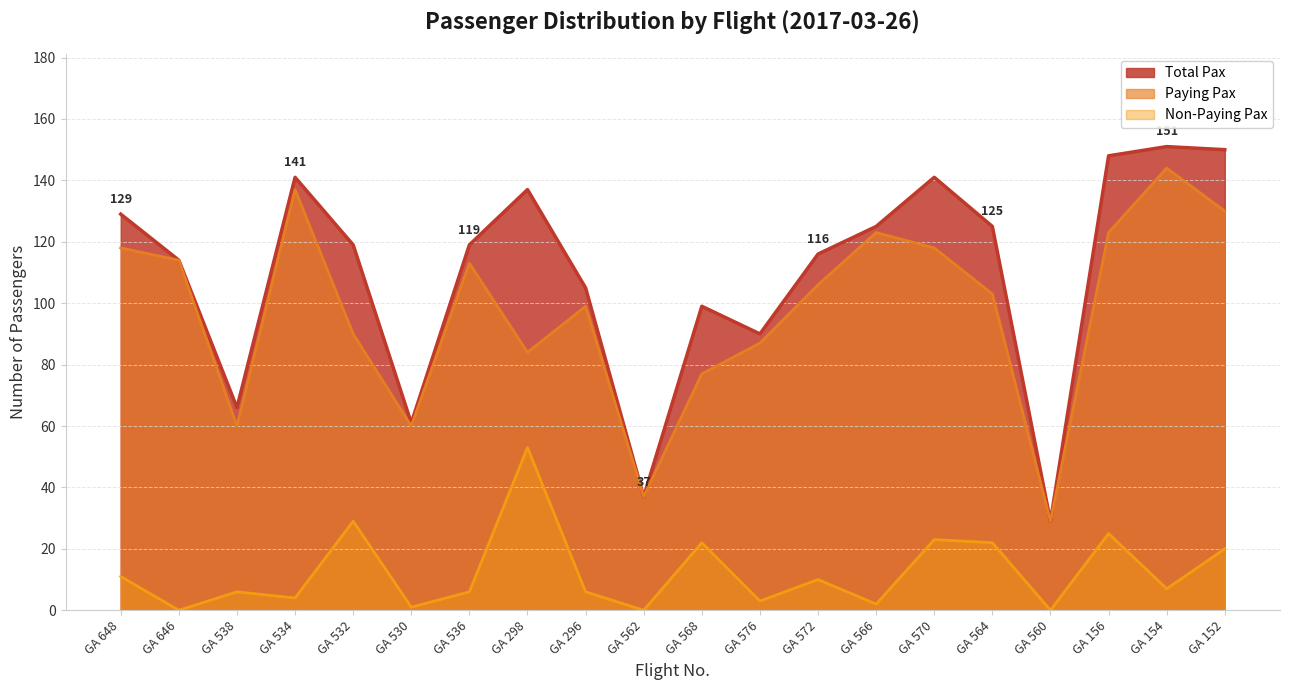

The value of Paying Pax at GA 648 is 178. True or false?

False